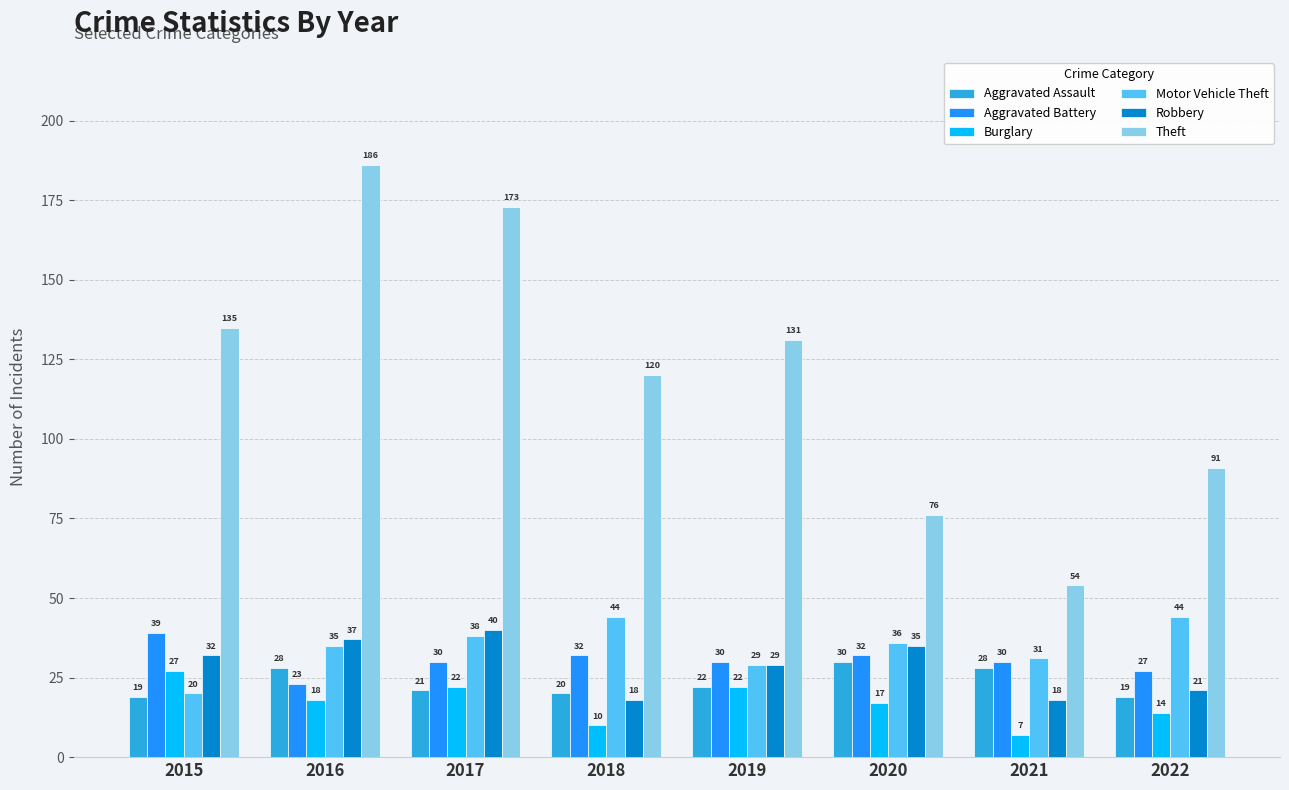

What is the approximate value of Aggravated Assault at 2020, to the nearest 10?

30